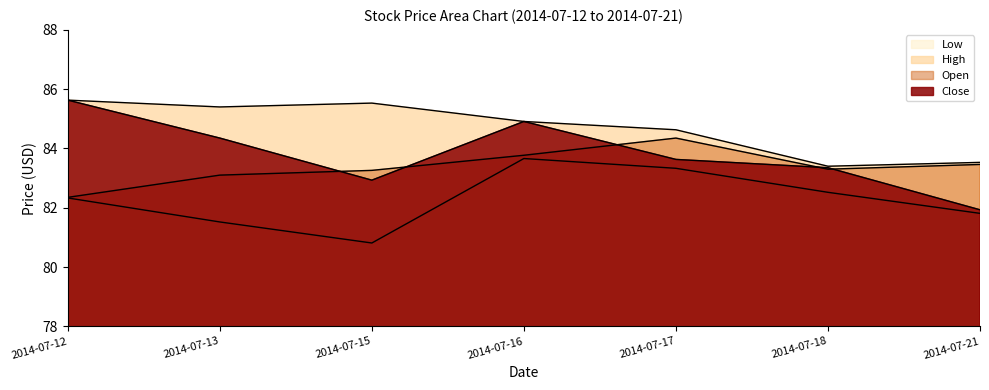

Count the number of data series in this chart.

4